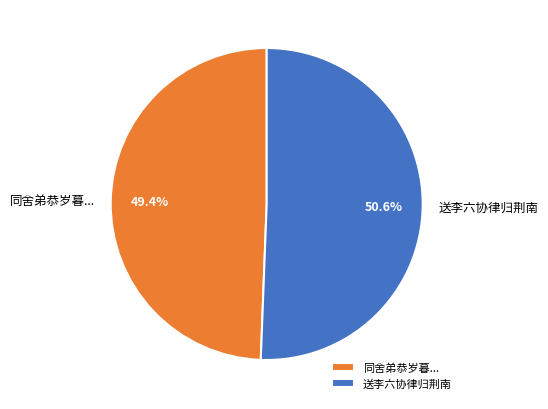

Rank the categories by value from lowest to highest.

同舍弟恭岁暮..., 送李六协律归荆南